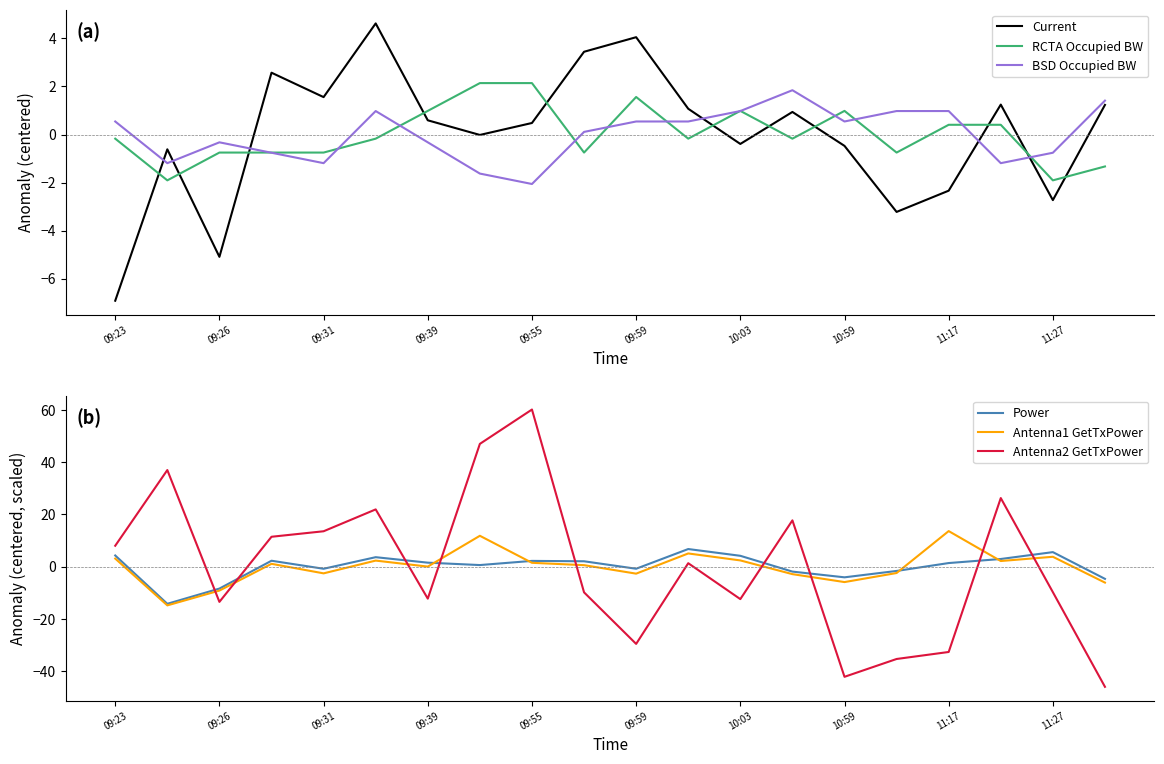

Where does the RCTA Occupied BW series first go above 0?

09:39